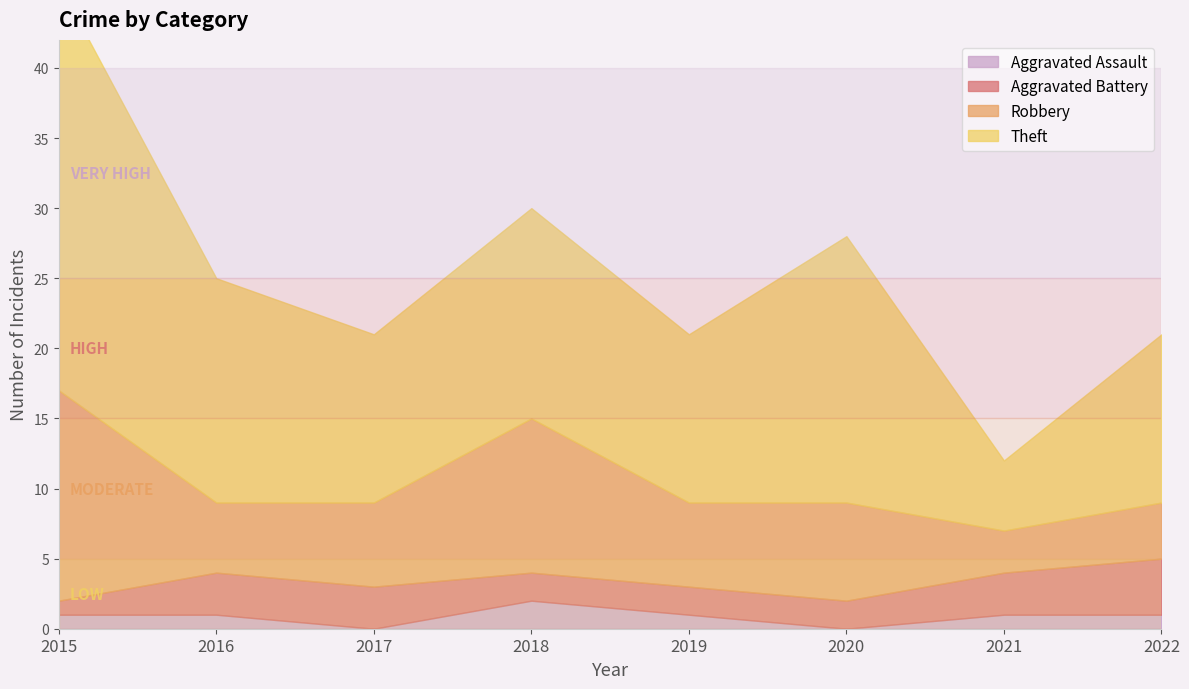

True or false: Aggravated Battery and Theft cross at least once.

False